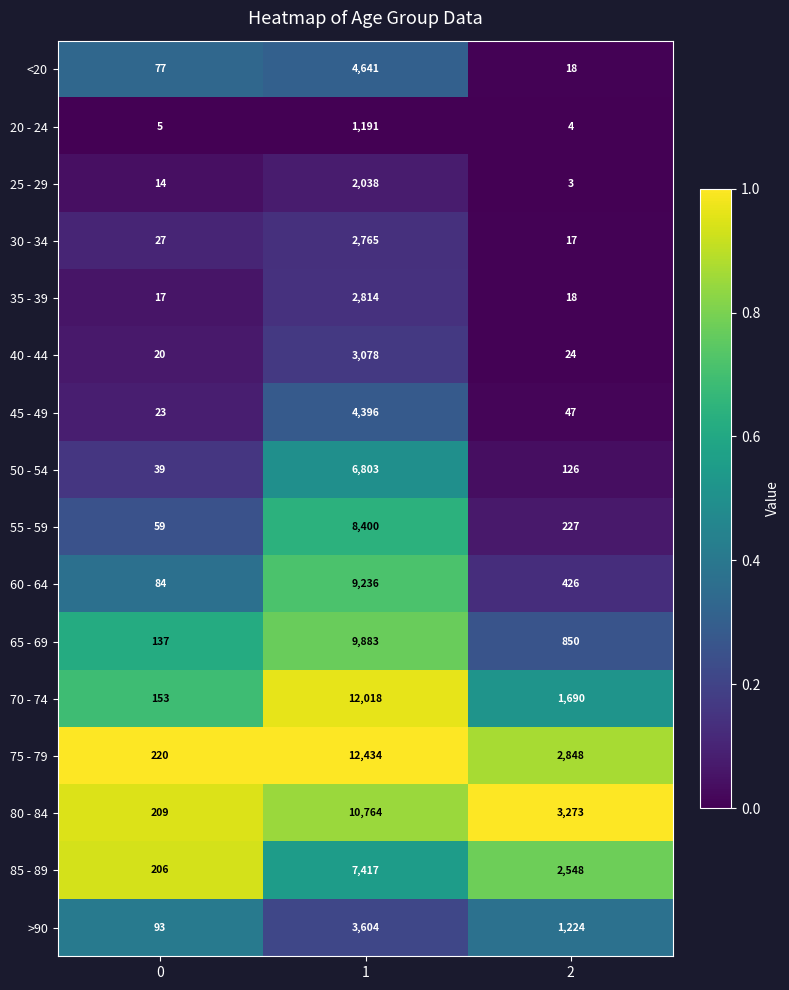

At 1, list the series in order from largest to smallest.

75 - 79, 70 - 74, 80 - 84, 65 - 69, 60 - 64, 55 - 59, 85 - 89, 50 - 54, <20, 45 - 49, >90, 40 - 44, 35 - 39, 30 - 34, 25 - 29, 20 - 24